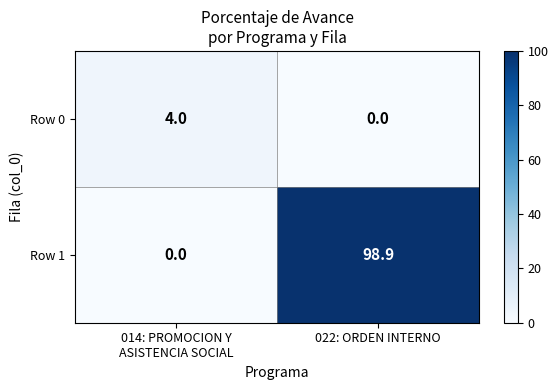

List the series in order of their peak value, highest first.

Row 1, Row 0